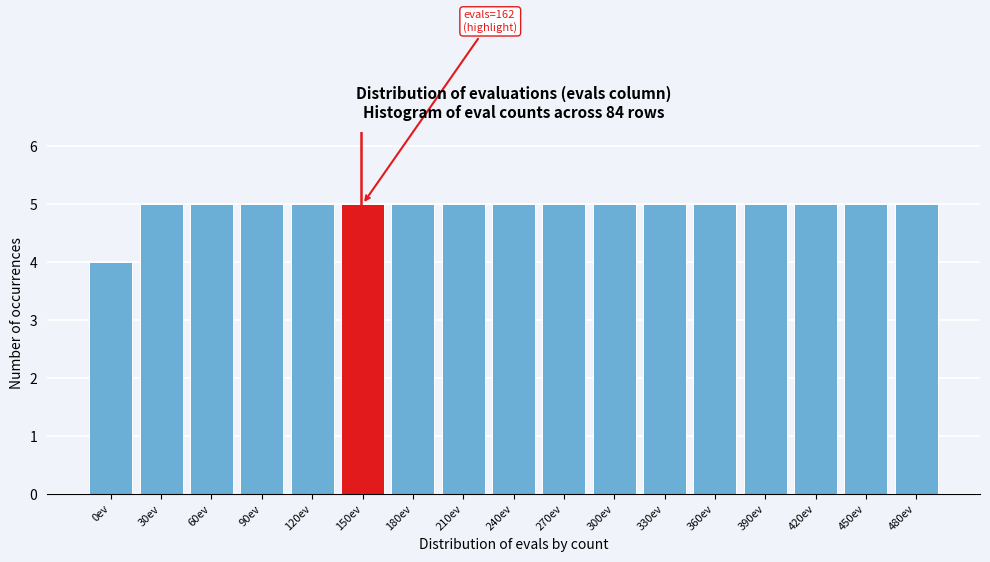

Reading left to right, list all the values displayed in this chart.

0ev=4	30ev=5	60ev=5	90ev=5	120ev=5	150ev=5	180ev=5	210ev=5	240ev=5	270ev=5	300ev=5	330ev=5	360ev=5	390ev=5	420ev=5	450ev=5	480ev=5